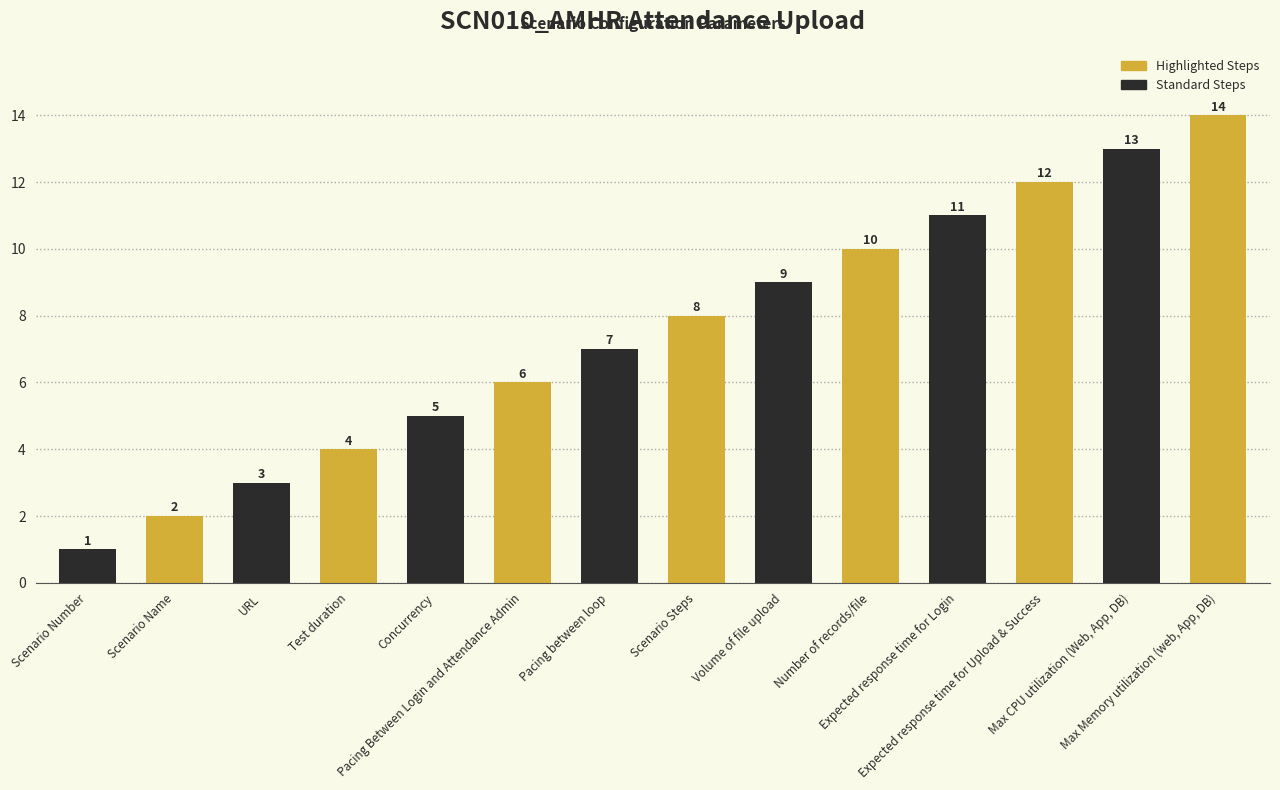

Read the value at Expected response time for Upload & Success.

12